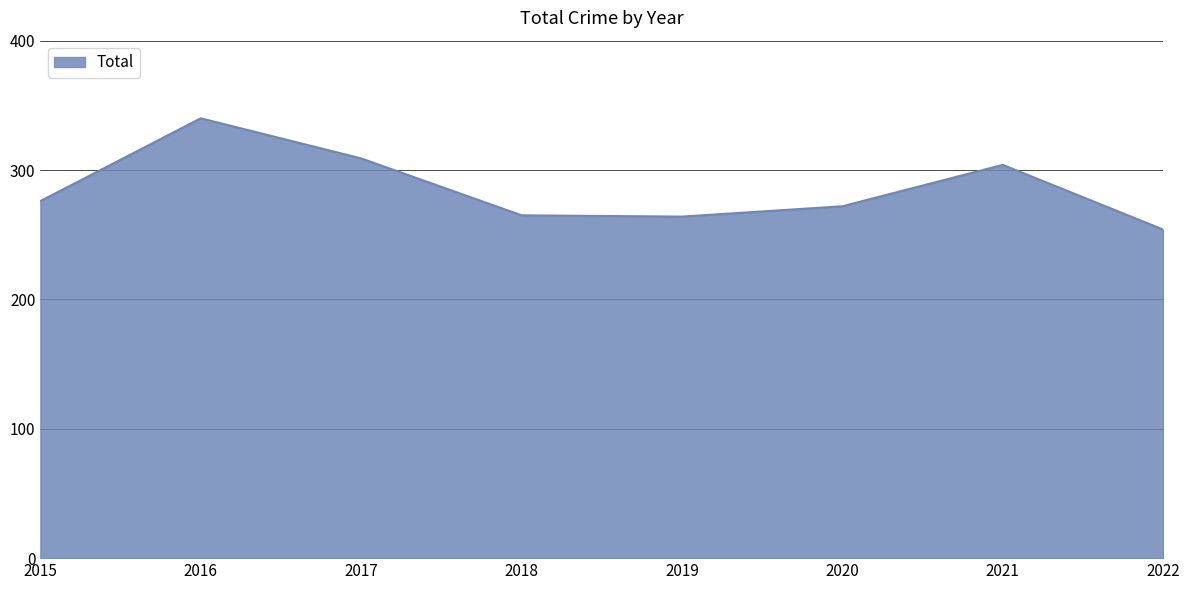

Between 2015 and 2019, which is larger?

2015